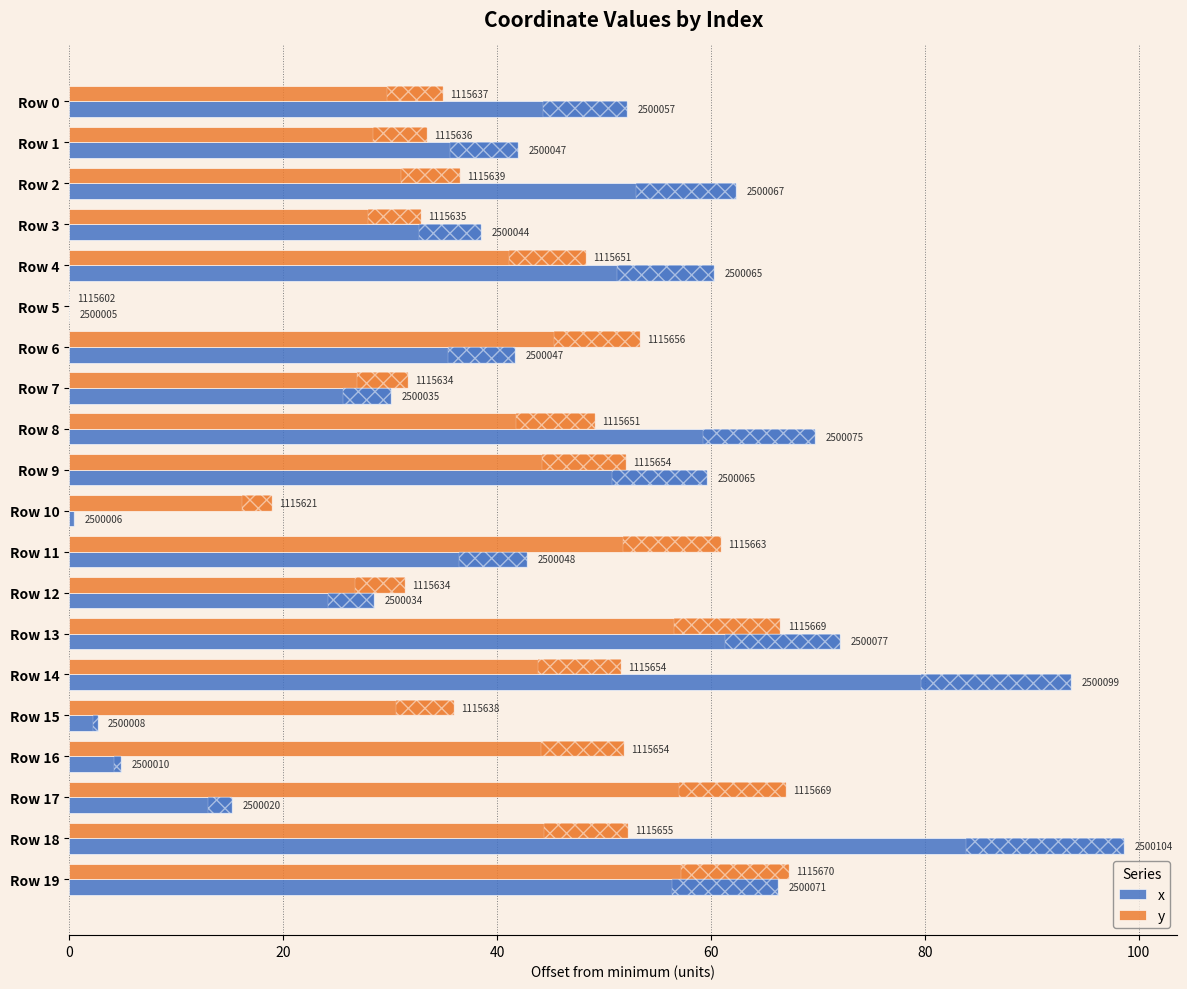

What value does the x series have at Row 14?

93.7